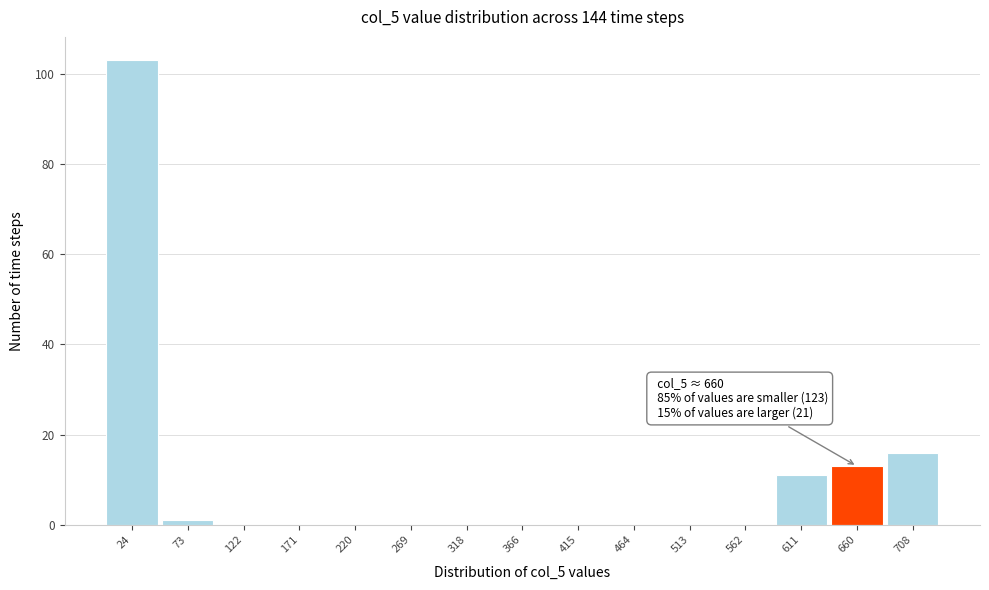

Which range on the x-axis has the tallest bar?

0 to 50